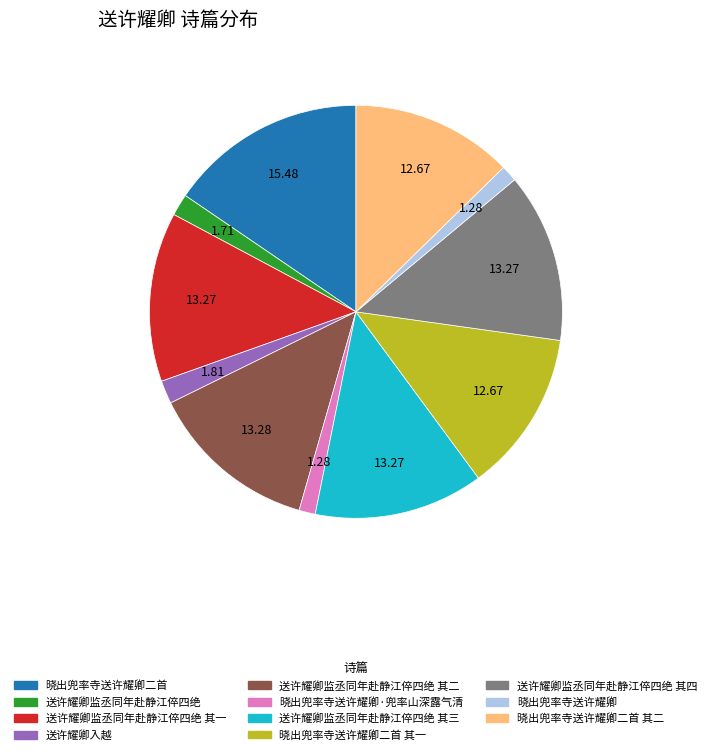

Does any single category account for the majority?

No